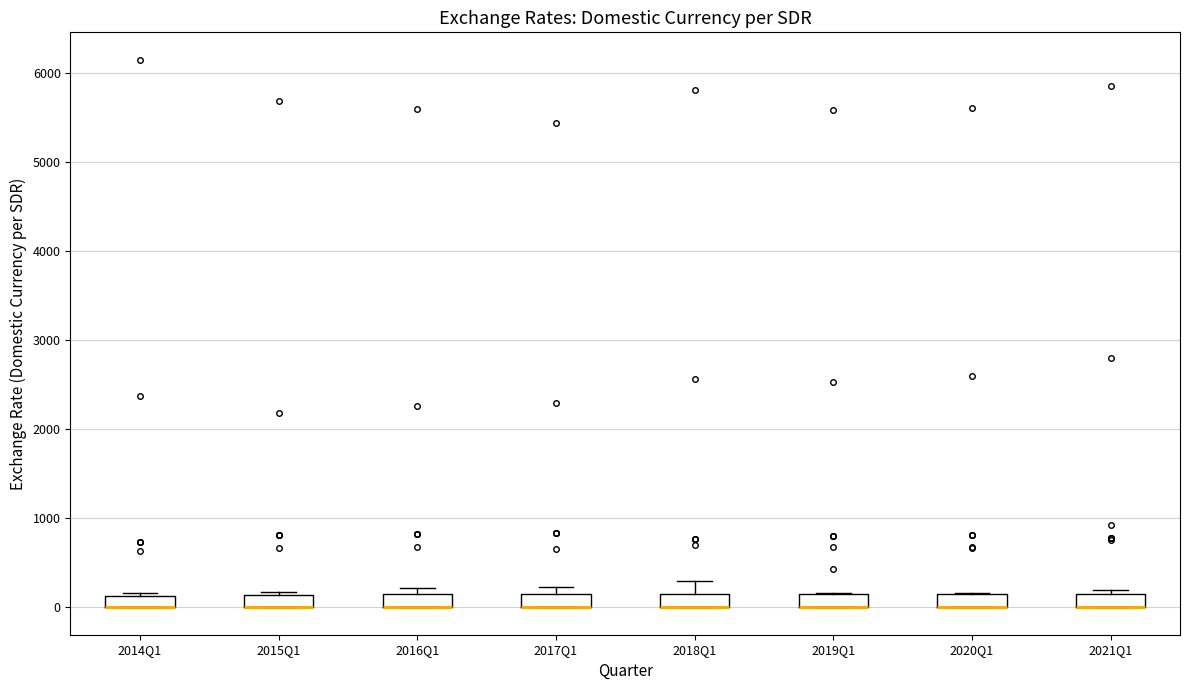

Where is the lower edge of the box for 2019Q1 on the y-axis? The values are not printed on the chart, so give them approximately, as read against the axis.

0